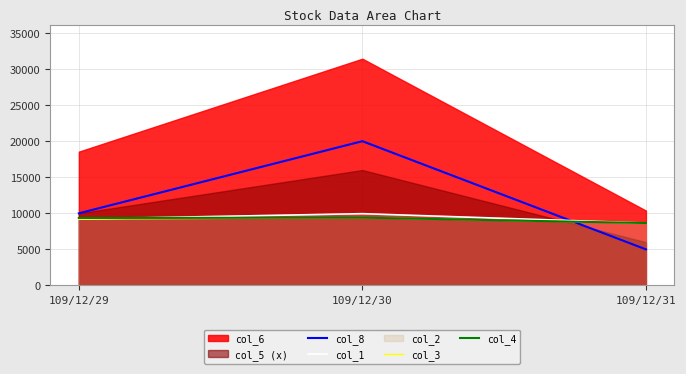

Is the value of col_3 at 109/12/31 greater than the value of col_4 at 109/12/30?

No